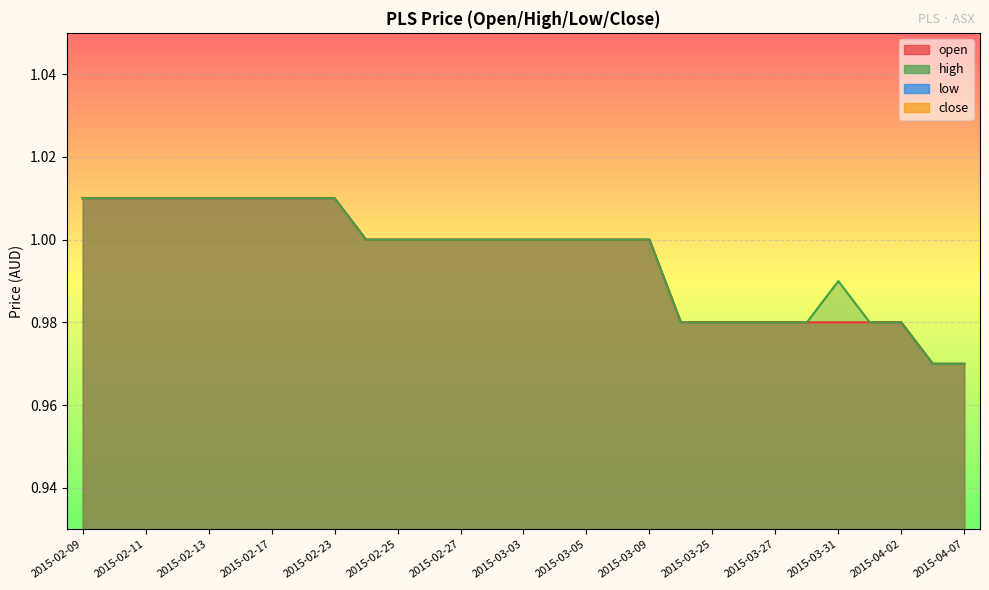

Is it true that low equals 0.7 at 2015-02-12?

False